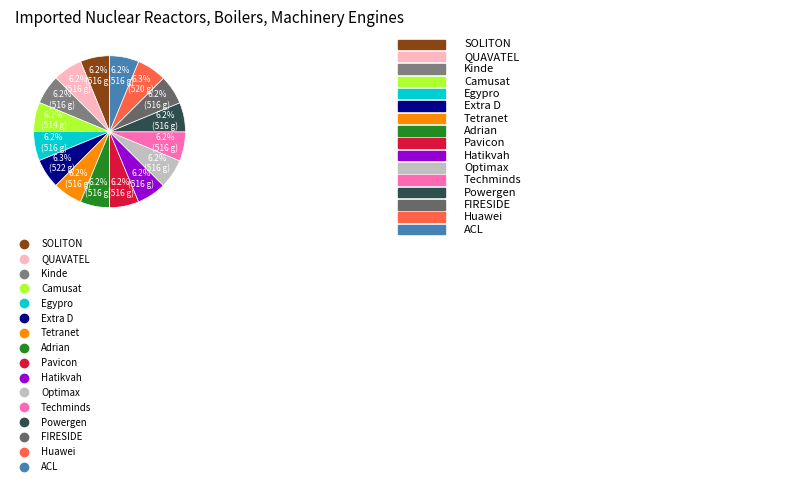

Which category has the smallest portion of the pie?

Camusat